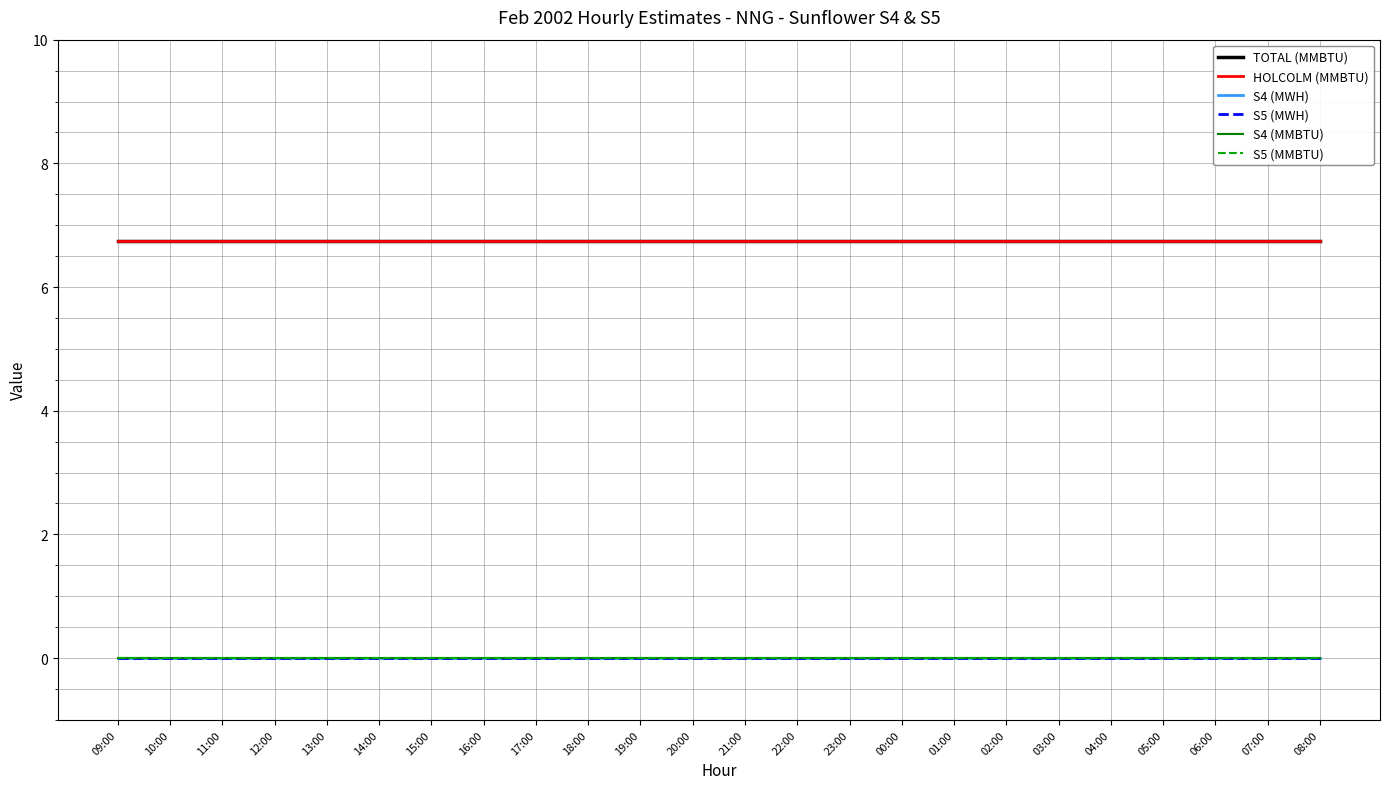

Does the chart display data point markers on the line(s)?

No